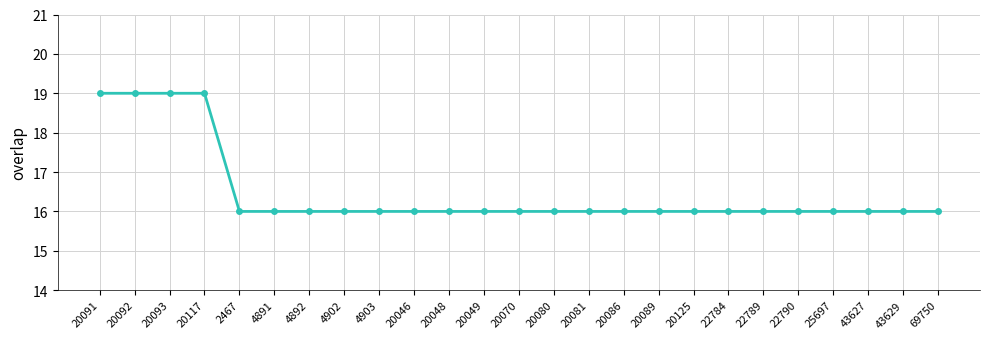

True or false: the data shows 16 at 25697.

True